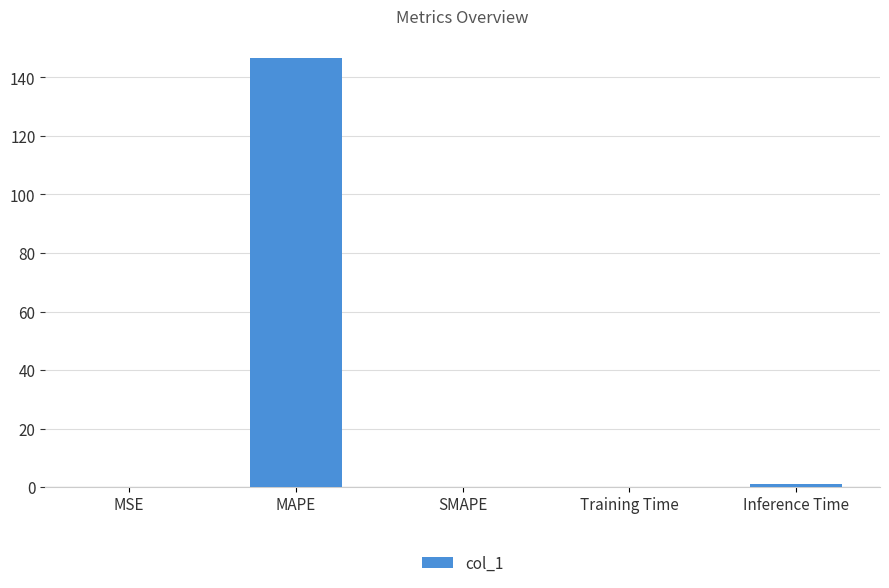

Which category has the highest value across all series?

MAPE